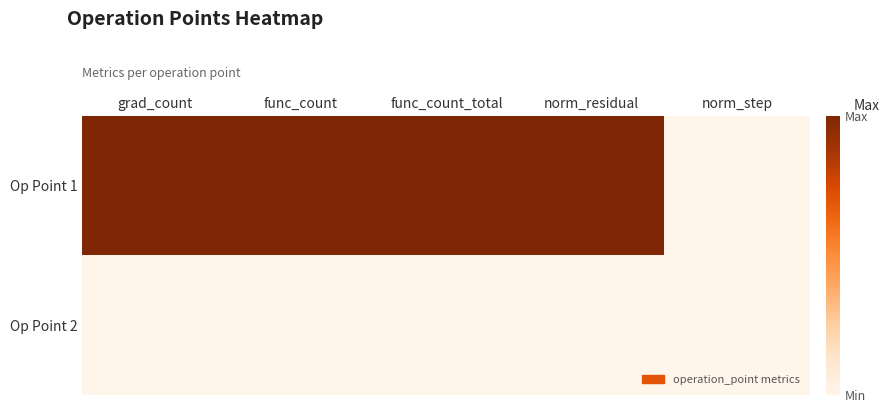

Rank the series by their maximum value, from highest to lowest.

Op Point 1, Op Point 2